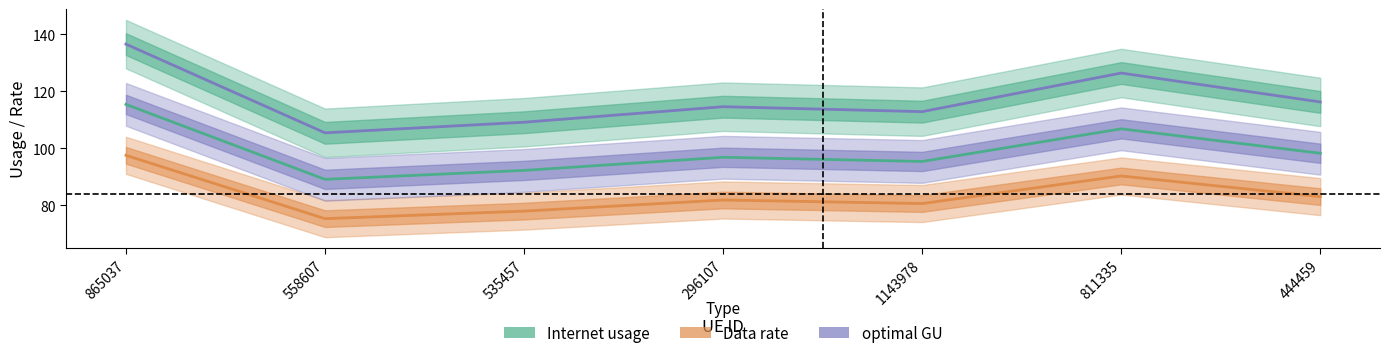

What value does the Internet usage series have at 444459?

98.2